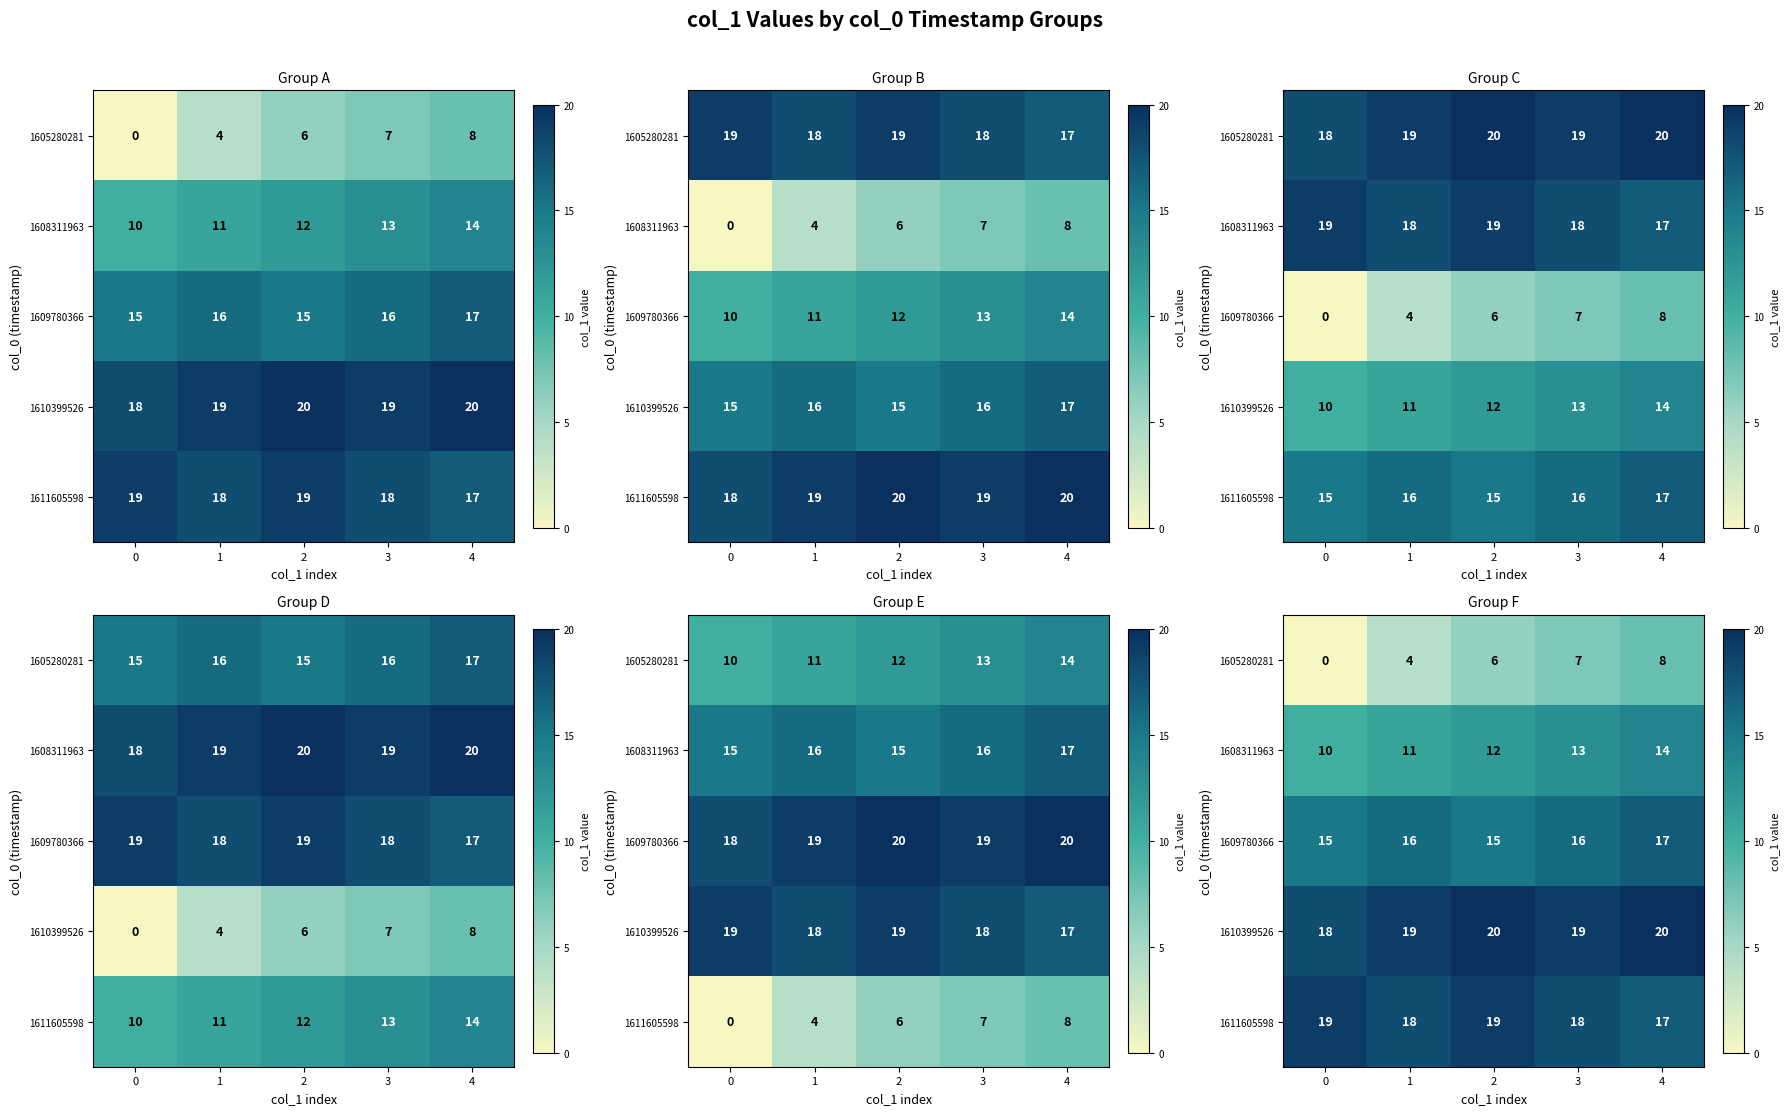

What is the difference between the second highest and second lowest values in the 1610399526 series?

1